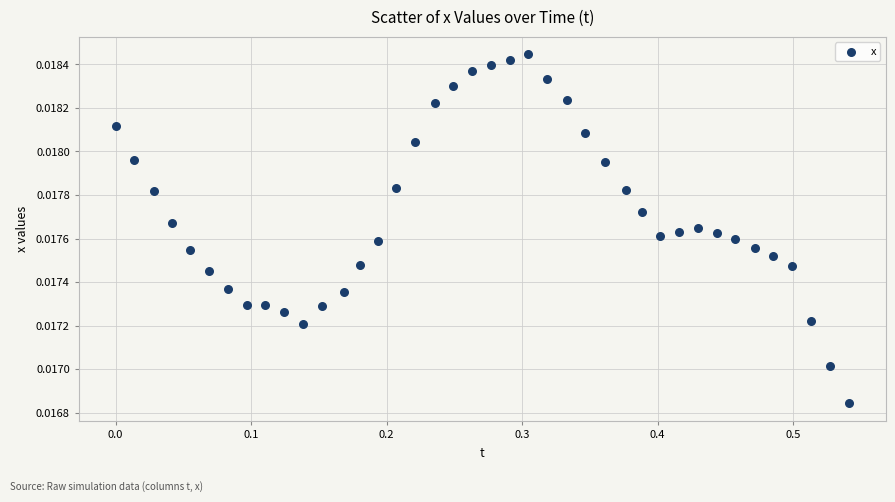

What is the range of X values (max minus min)?

0.5